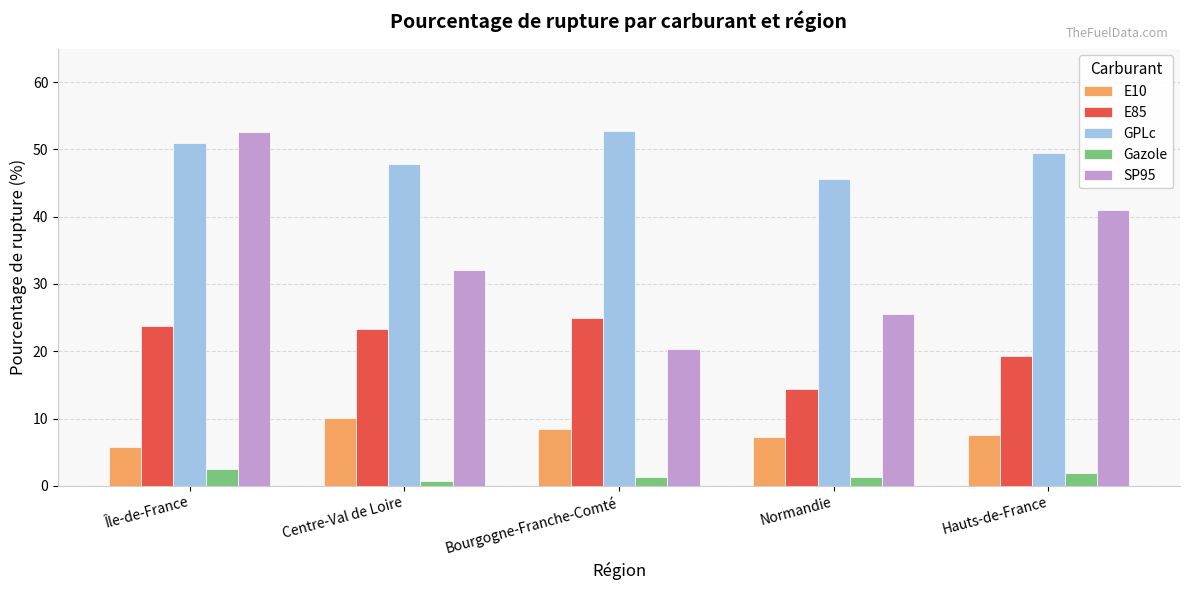

What is the value of the GPLc bar at the 3rd from the left?

52.8